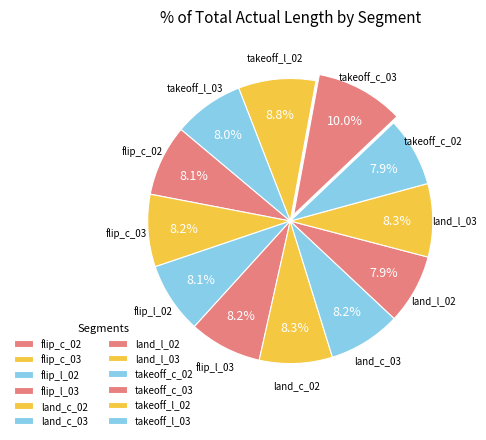

To the nearest percent, what is the average slice percentage?

8%